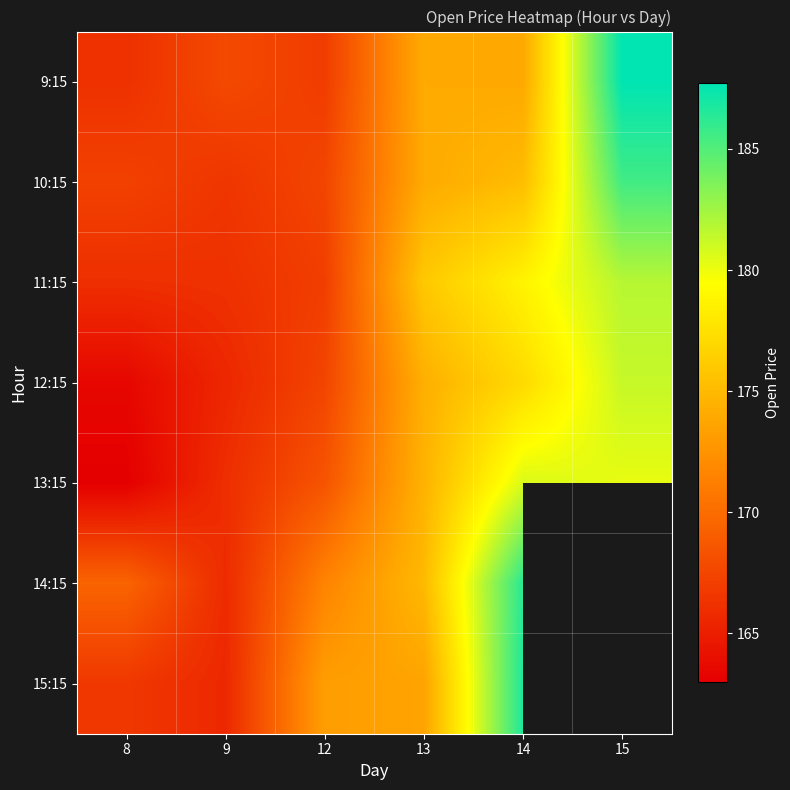

At how many categories does at least one series exceed 172?

4